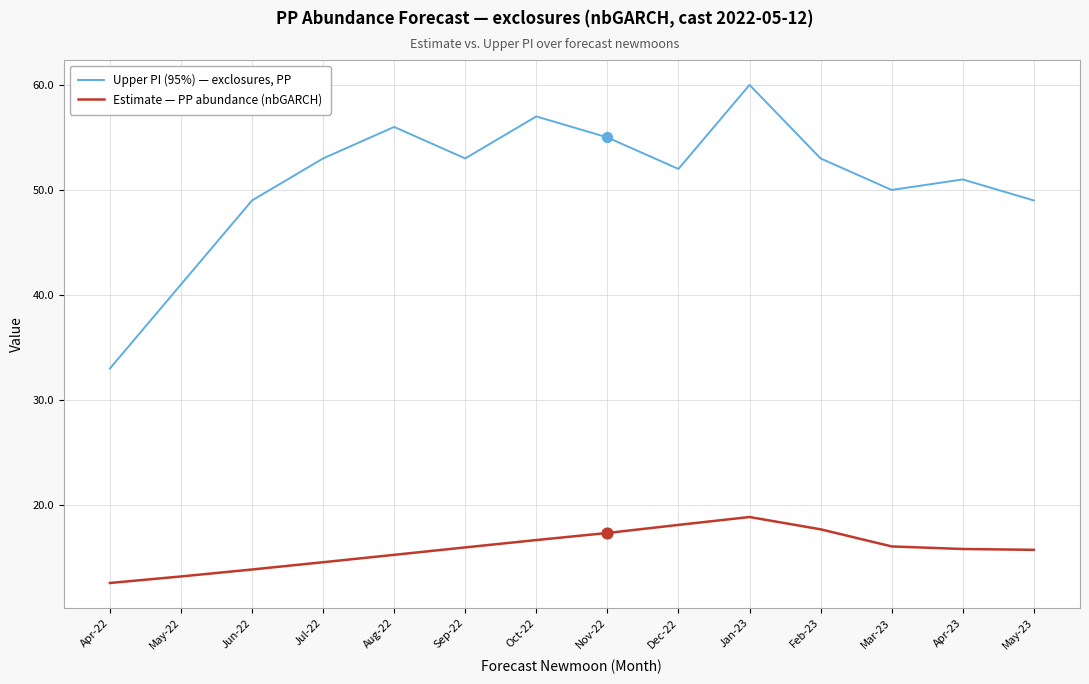

What are all the series names shown in the legend?

Upper PI (95%) — exclosures, PP, Estimate — PP abundance (nbGARCH)